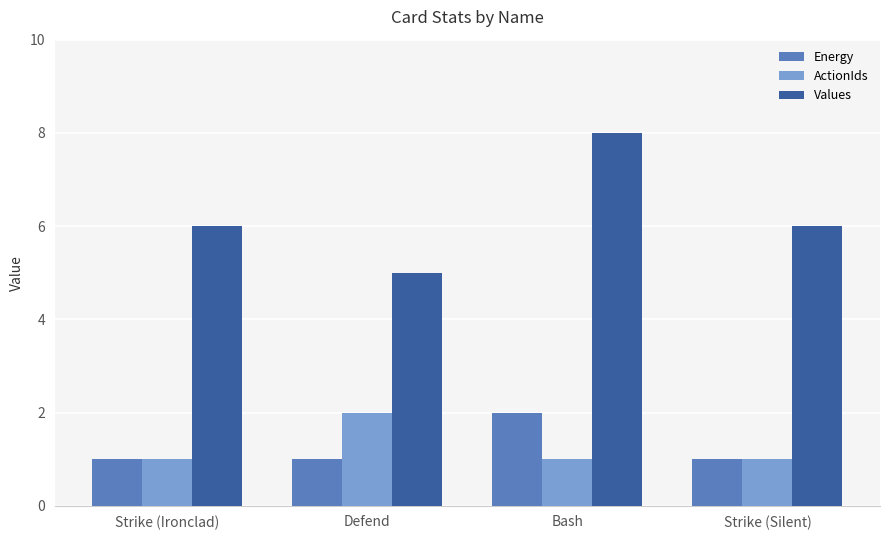

At which category is the sum across all series the highest?

Bash